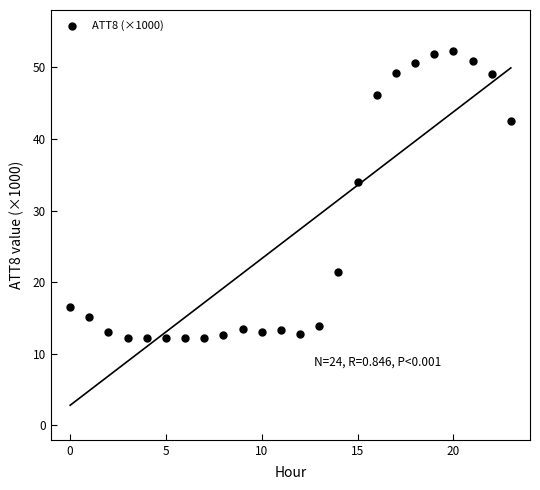

What Y value in the scatter plot is closest to 32?

34.0